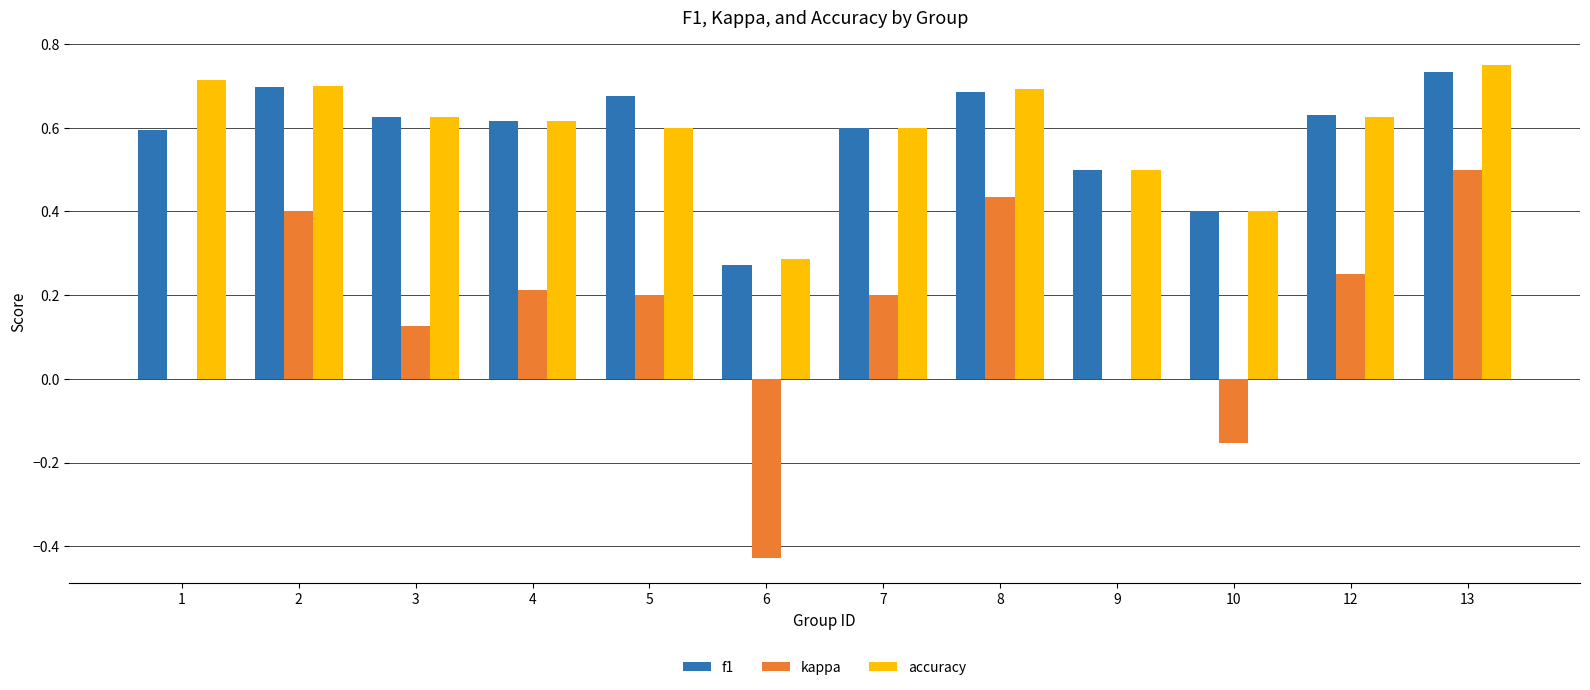

Is the value of kappa at 12 greater than the value of f1 at 5?

No